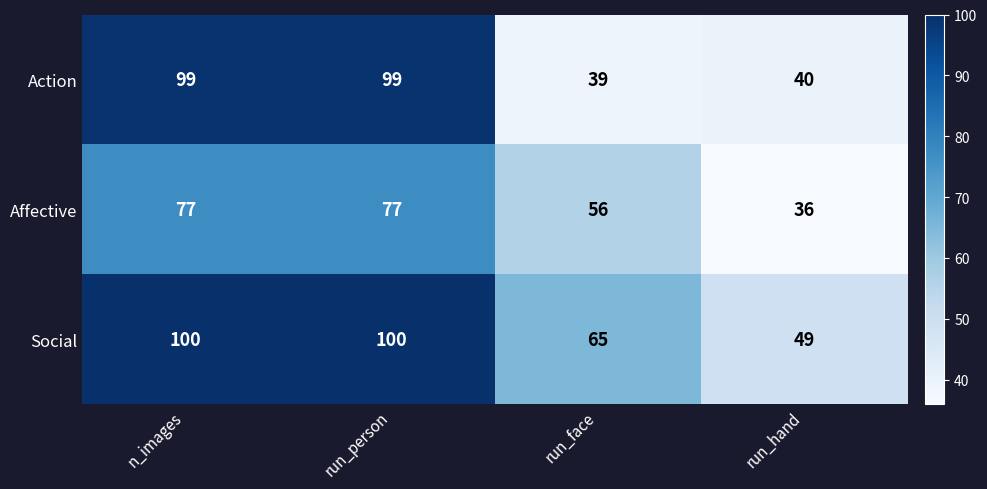

What is the spread (max minus min) of values at n_images?

23